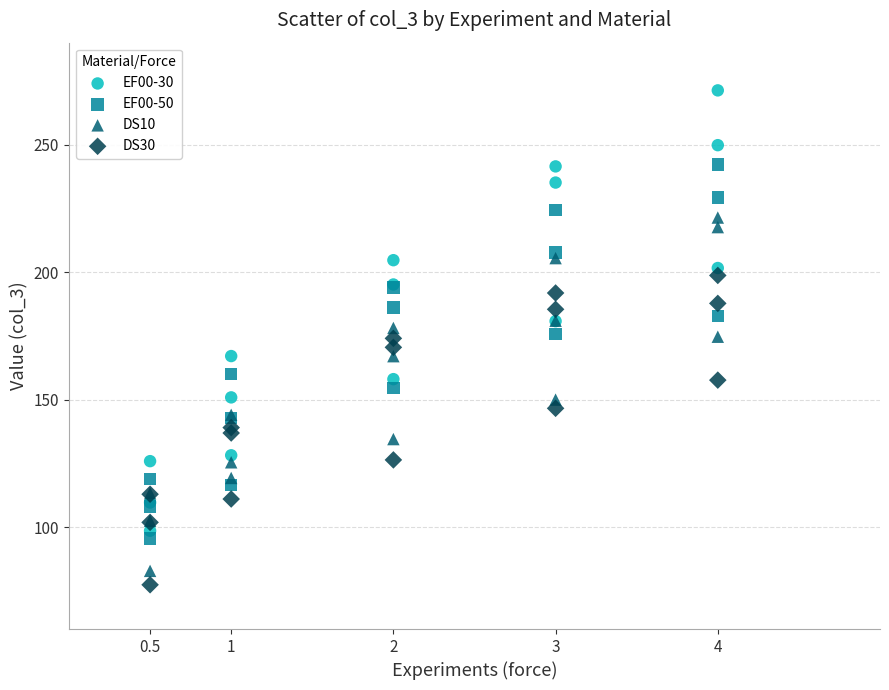

Which series contains the highest Y value?

EF00-30